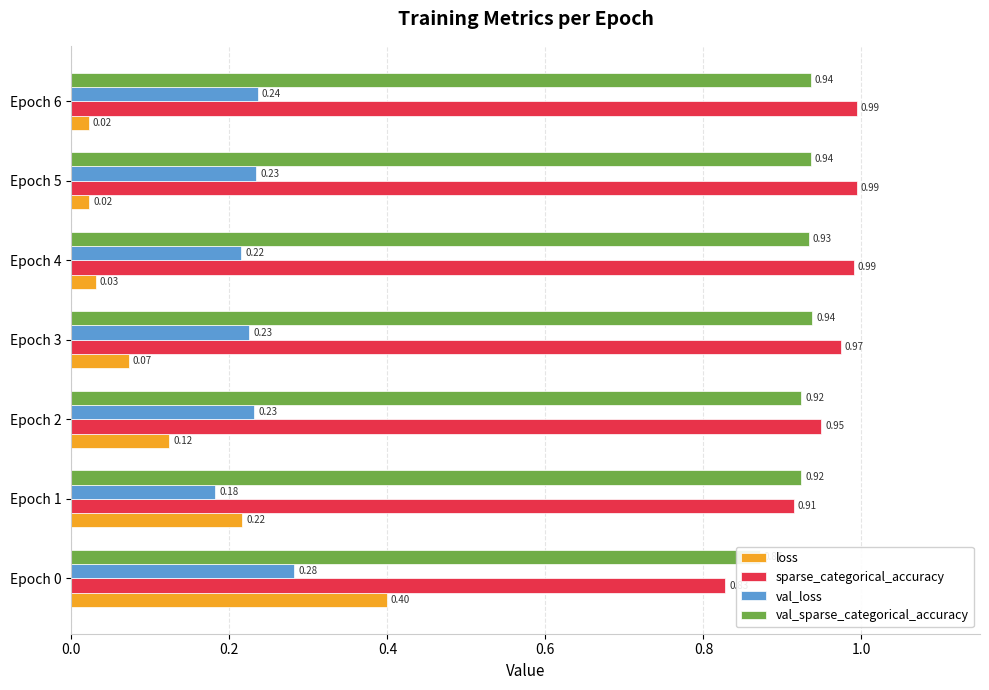

Is it true that val_loss equals 0.2 at 0.2?

True